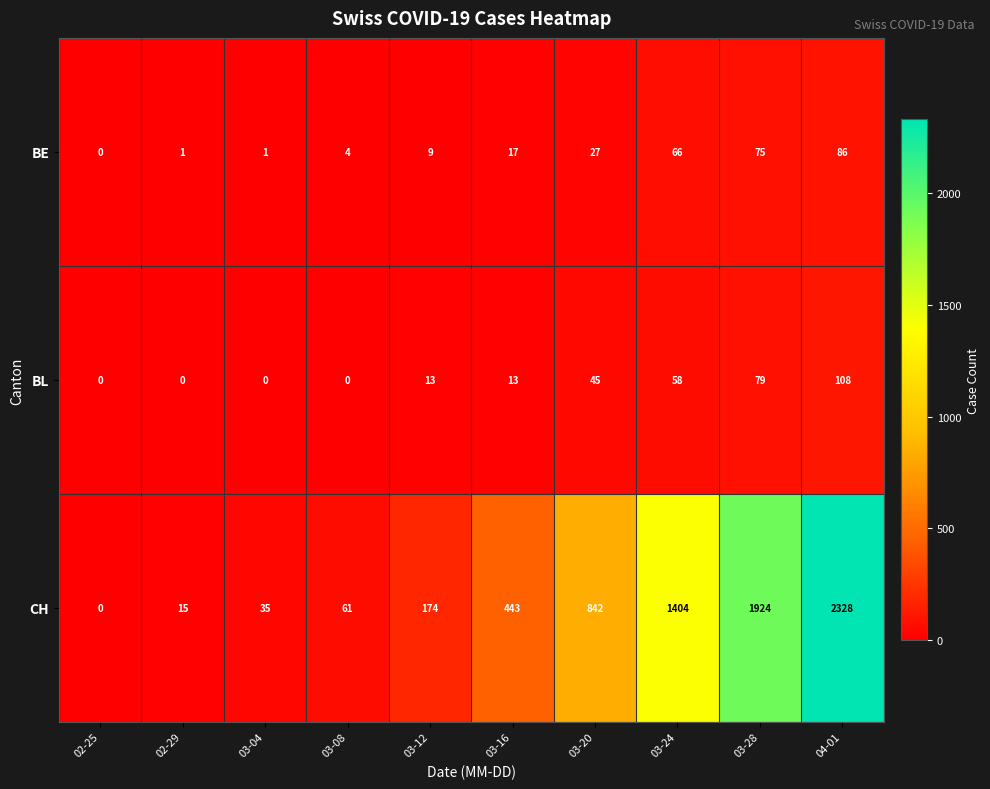

The BE series shows 4 at 03-08. True or false?

True